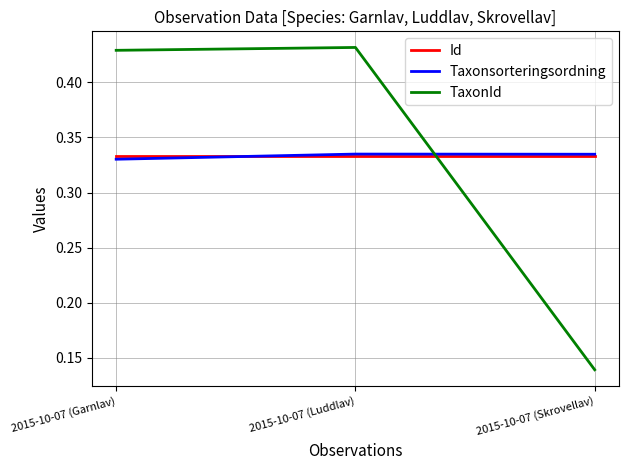

Between 2015-10-07 (Luddlav) and 2015-10-07 (Skrovellav), which series saw the biggest shift?

TaxonId